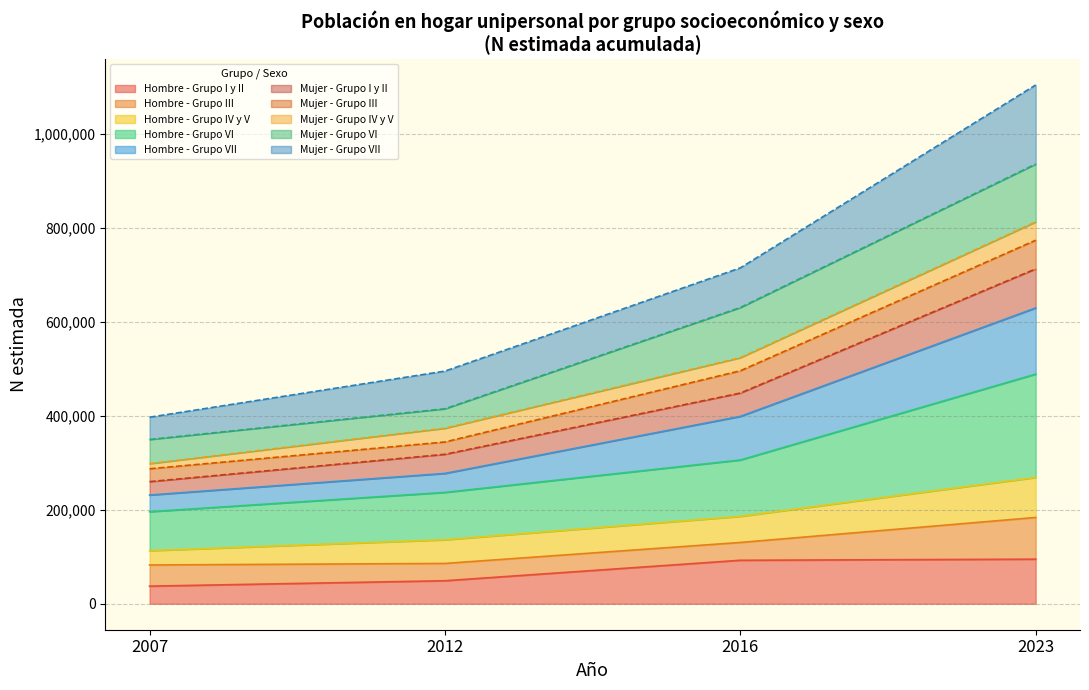

What is the minimum value for Hombre - Grupo I y II?

37531